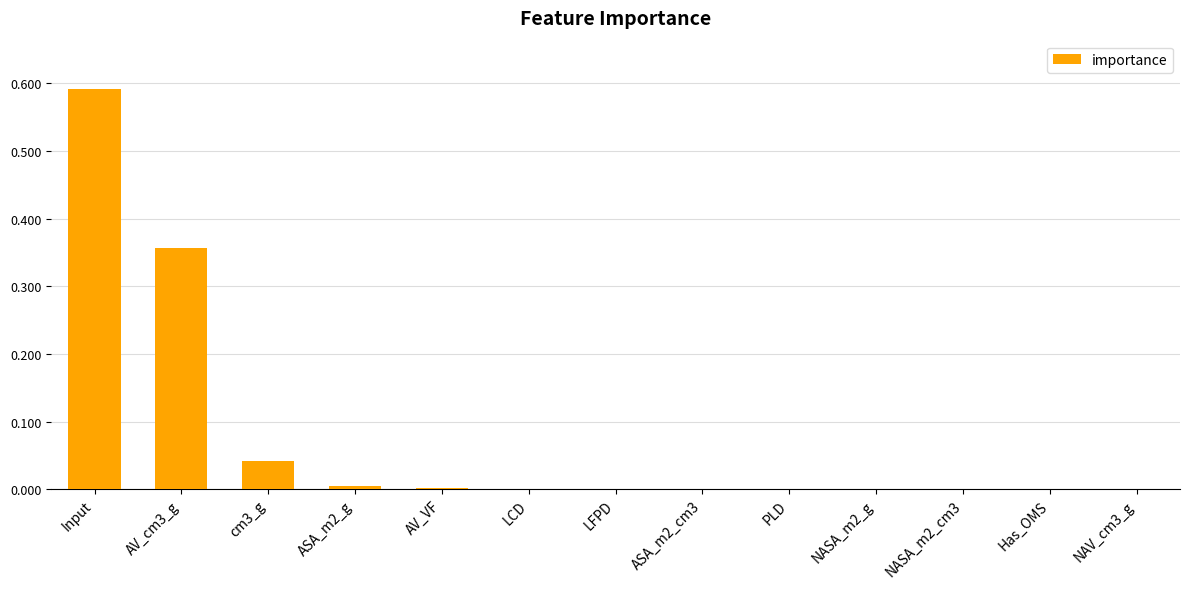

The chart shows a value of 0.0 at LCD. True or false?

True